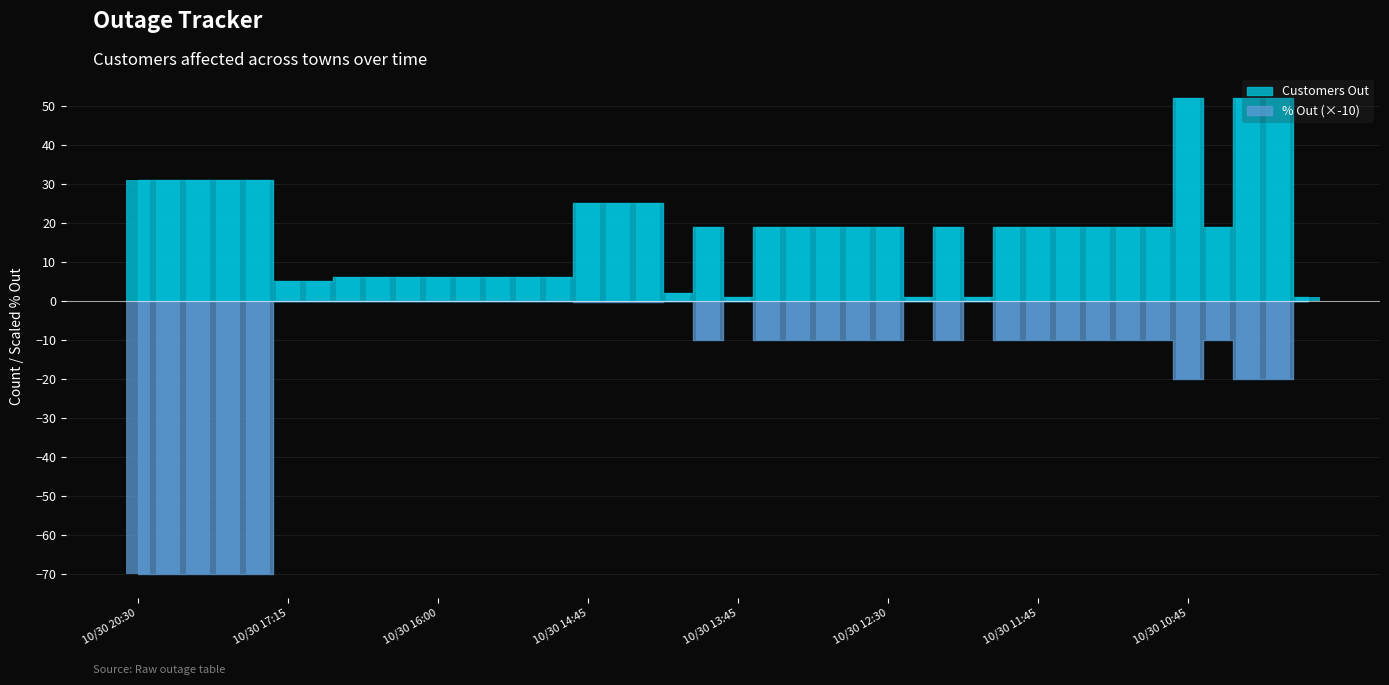

What are all the series names shown in the legend?

Customers Out, Percent Out